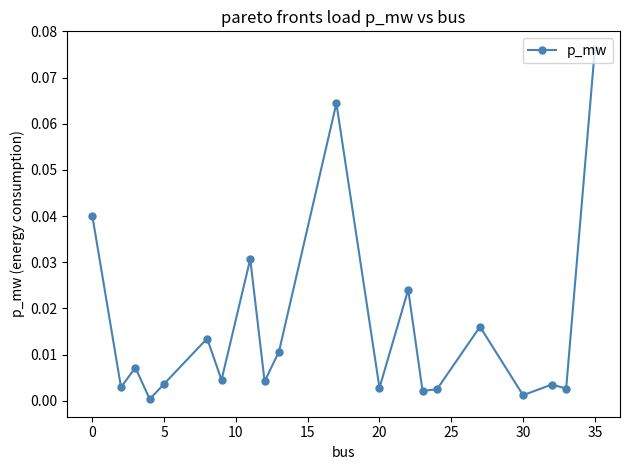

What is the sum of all values?

0.3